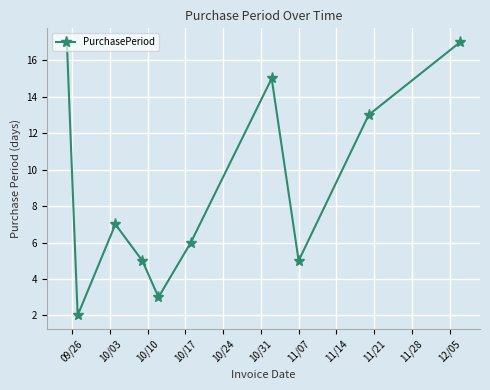

Reading left to right, transcribe all the data shown in this chart.

17	2	7	5	3	6	15	5	13	17